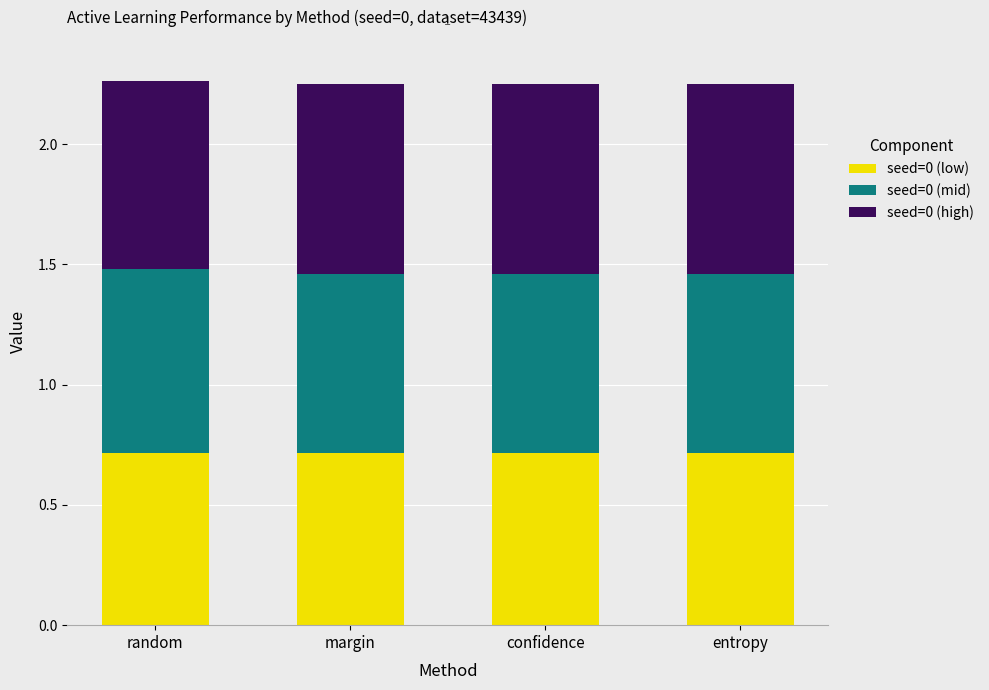

What is the sum of the seed=0 (low) values at random and confidence?

1.4